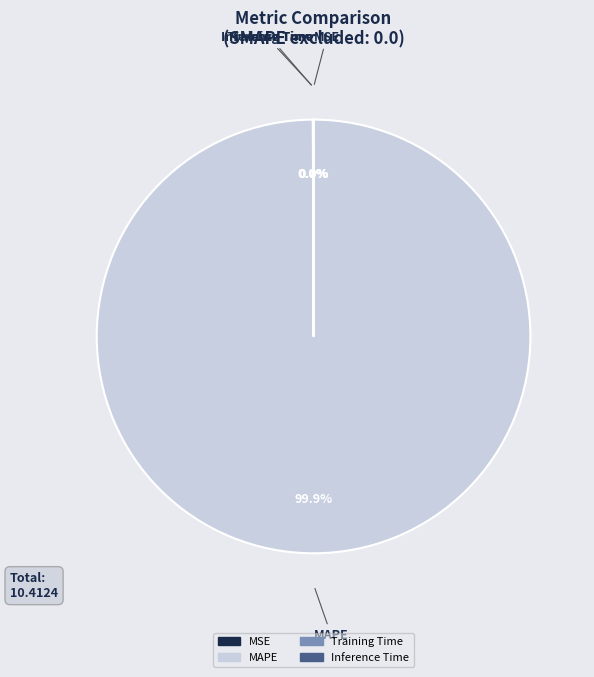

What is the largest slice in the pie chart?

MAPE